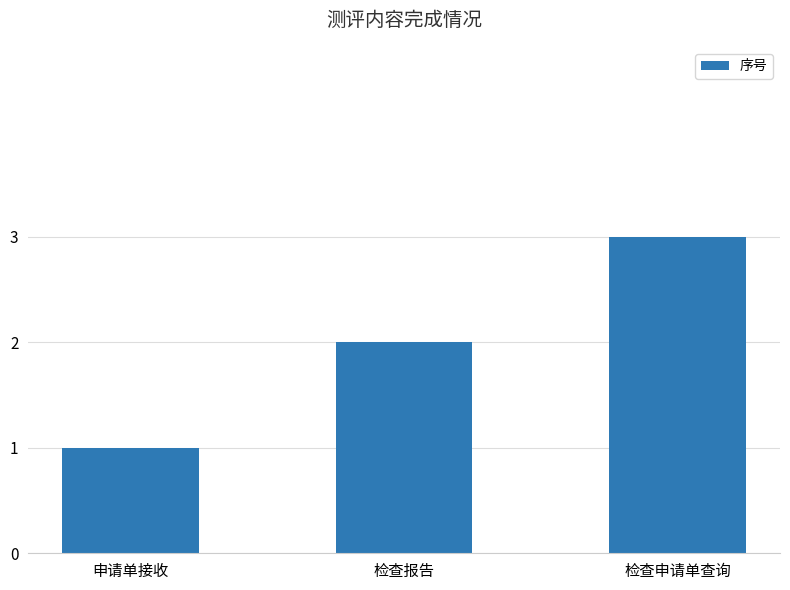

Which label corresponds to the largest value in the chart?

检查申请单查询